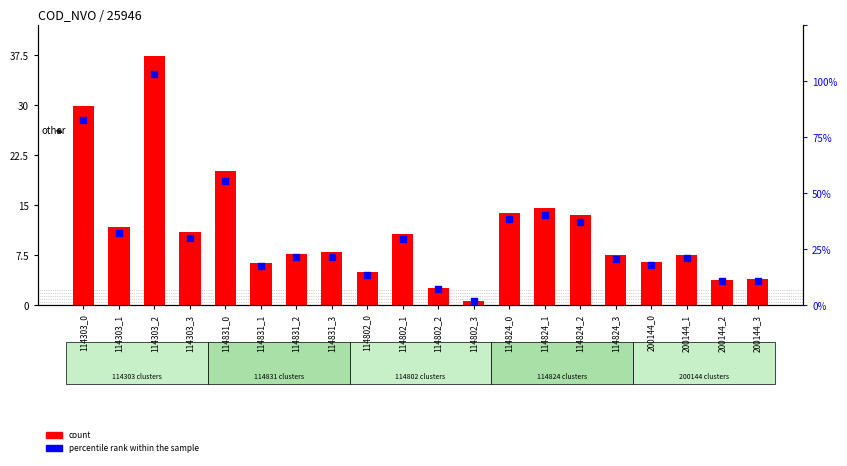

At how many categories does at least one series exceed 582?

1